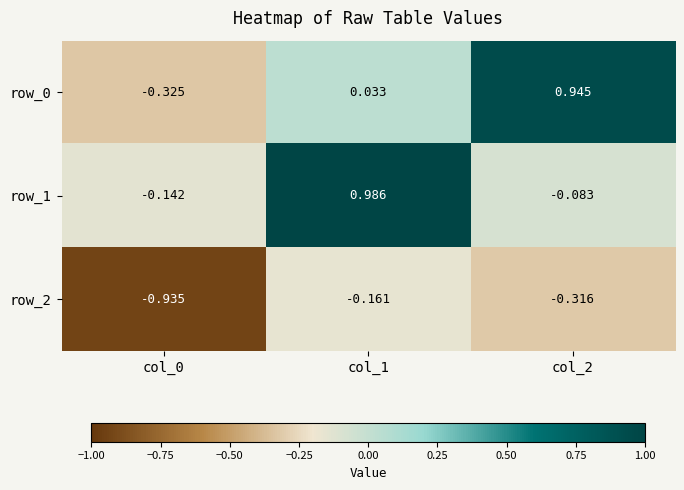

Is the value of row_1 at col_2 greater than the value of row_2 at col_1?

Yes